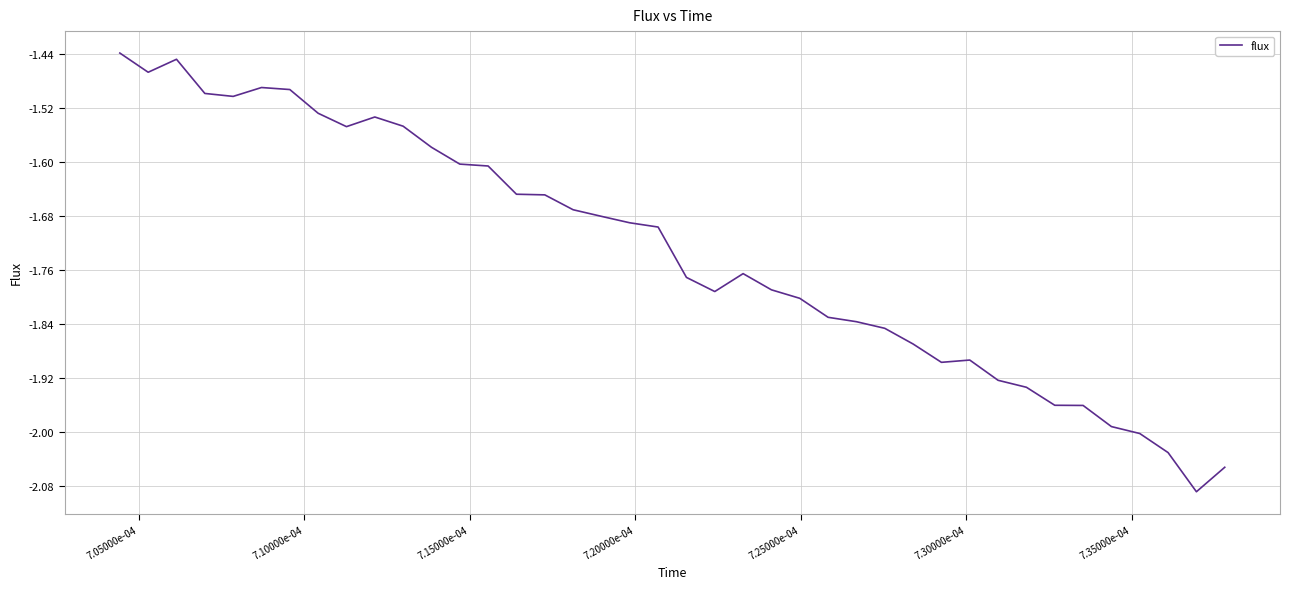

What is the difference between the maximum and minimum values?

0.7